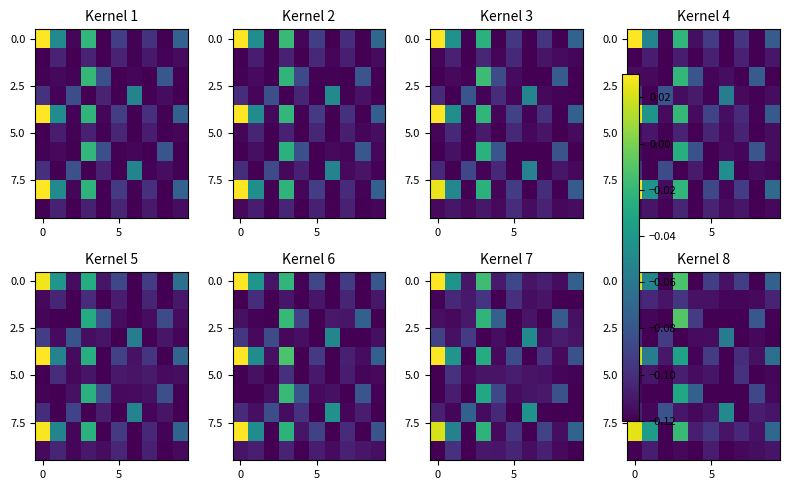

Reading left to right, extract all data points from this chart.

row_0: 0.0	-0.1	-0.1	-0.0	-0.1	-0.1	-0.1	-0.1	-0.1	-0.1
row_1: -0.1	-0.1	-0.1	-0.1	-0.1	-0.1	-0.1	-0.1	-0.1	-0.1
row_2: -0.1	-0.1	-0.1	-0.0	-0.1	-0.1	-0.1	-0.1	-0.1	-0.1
row_3: -0.1	-0.1	-0.1	-0.1	-0.1	-0.1	-0.1	-0.1	-0.1	-0.1
row_4: 0.0	-0.1	-0.1	-0.0	-0.1	-0.1	-0.1	-0.1	-0.1	-0.1
row_5: -0.1	-0.1	-0.1	-0.1	-0.1	-0.1	-0.1	-0.1	-0.1	-0.1
row_6: -0.1	-0.1	-0.1	-0.0	-0.1	-0.1	-0.1	-0.1	-0.1	-0.1
row_7: -0.1	-0.1	-0.1	-0.1	-0.1	-0.1	-0.0	-0.1	-0.1	-0.1
row_8: 0.0	-0.0	-0.1	-0.0	-0.1	-0.1	-0.1	-0.1	-0.1	-0.1
row_9: -0.1	-0.1	-0.1	-0.1	-0.1	-0.1	-0.1	-0.1	-0.1	-0.1